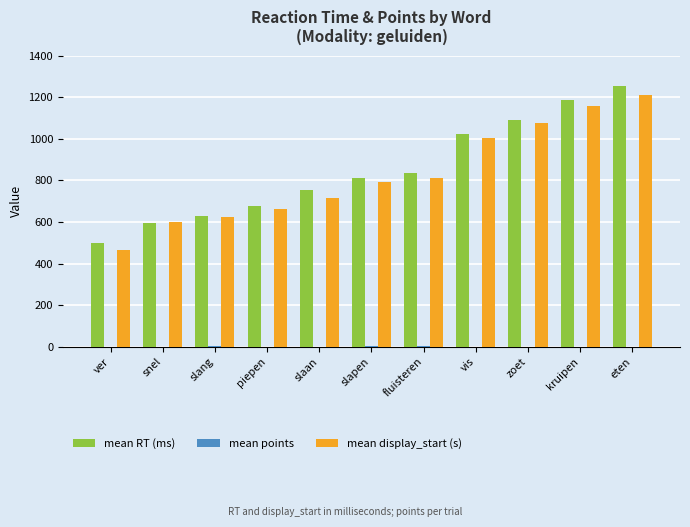

Which series changed the most between vis and eten?

mean RT (ms)